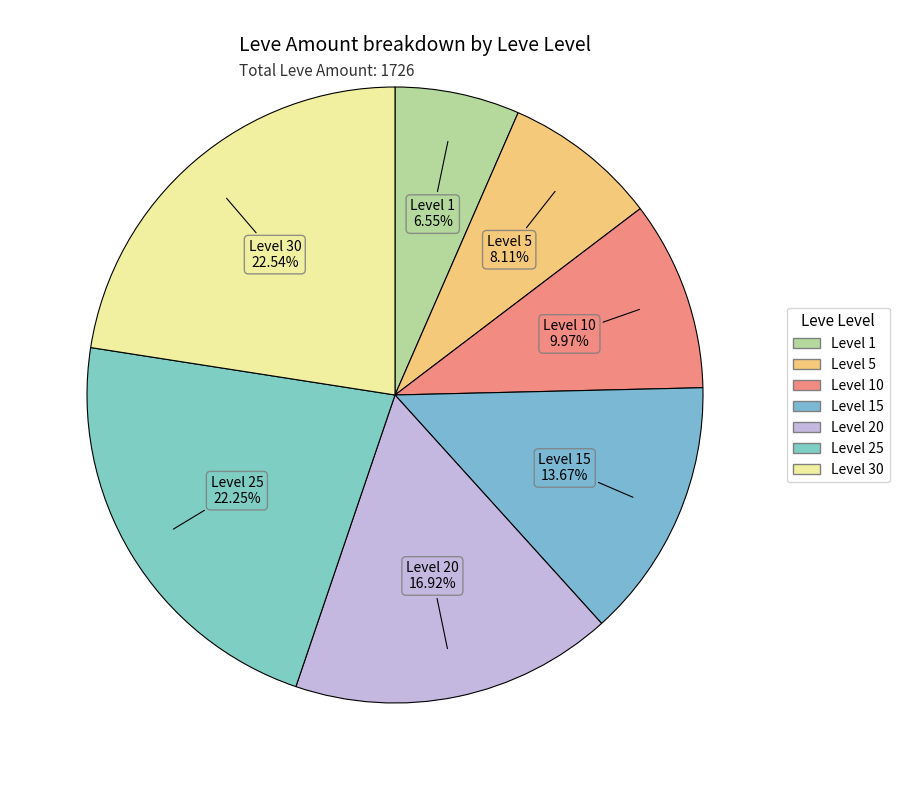

Is there a majority slice in this chart?

No